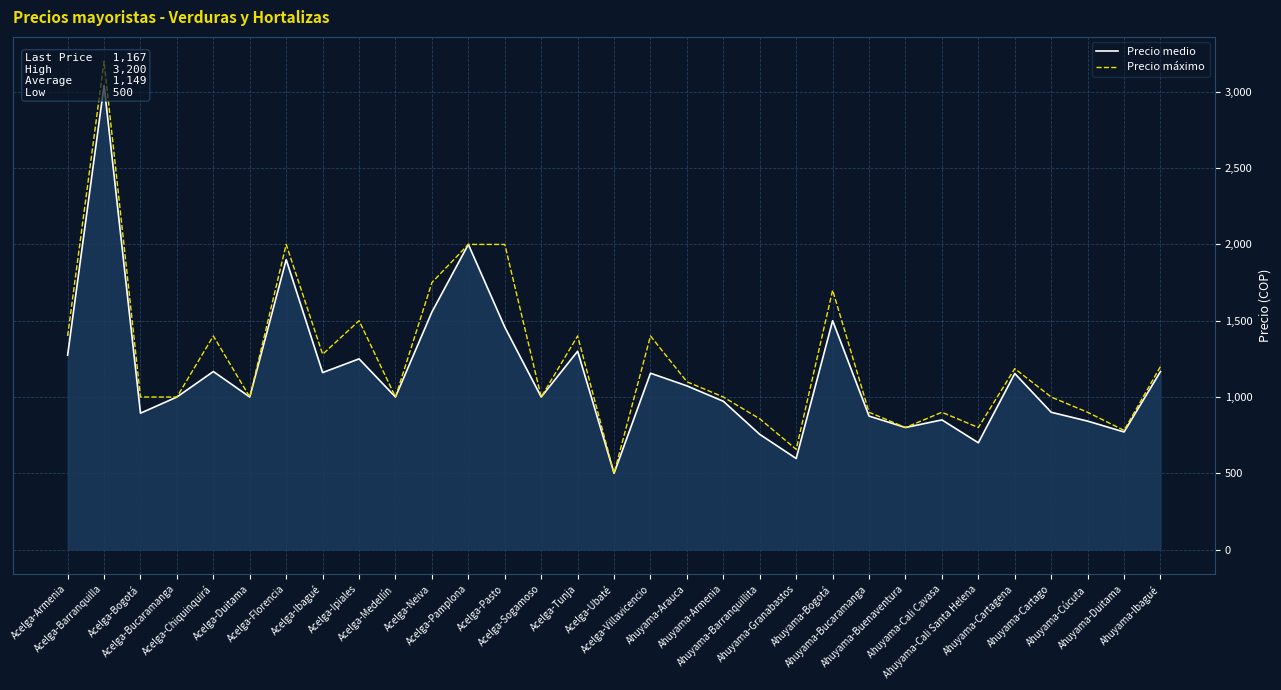

How many interior local peaks does the Precio medio series have?

10